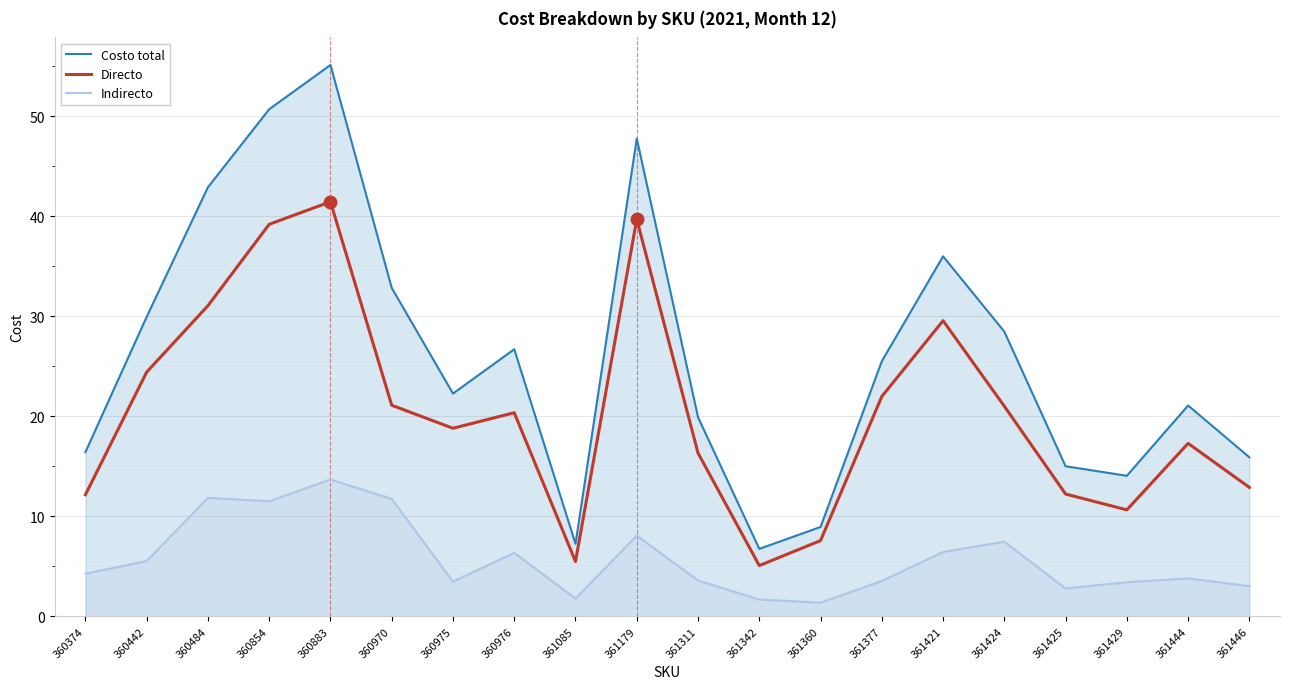

Is it true that Indirecto equals 2.2 at 360975?

False